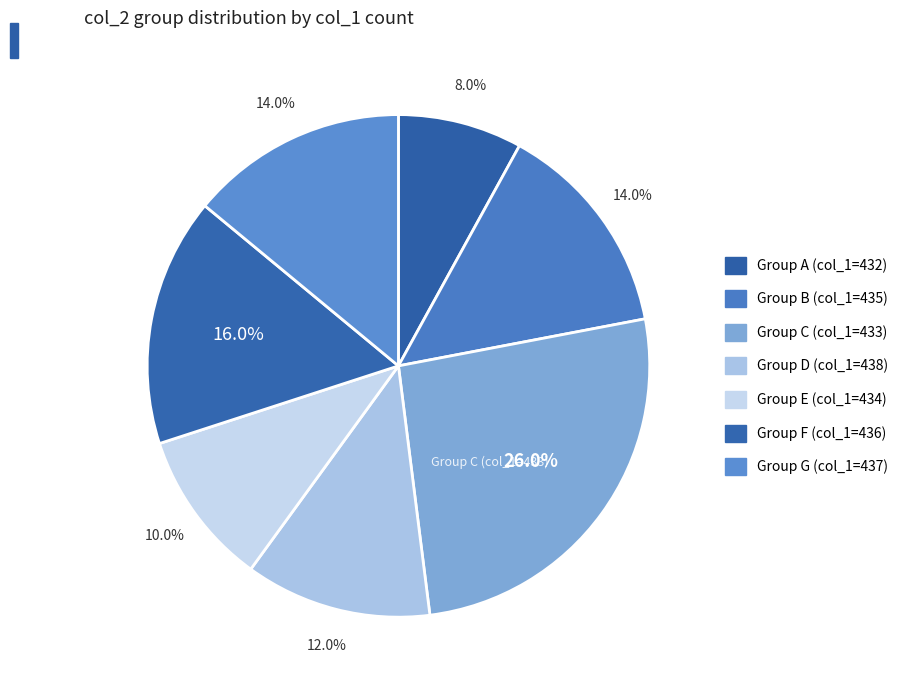

How many slices are in this pie chart?

7